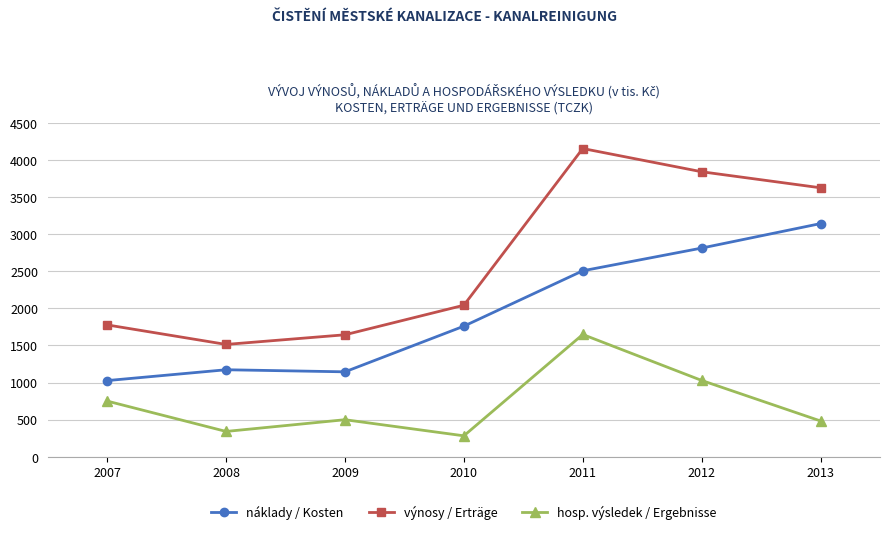

What is the sum of the náklady / Kosten values at 2012 and 2013?

5952